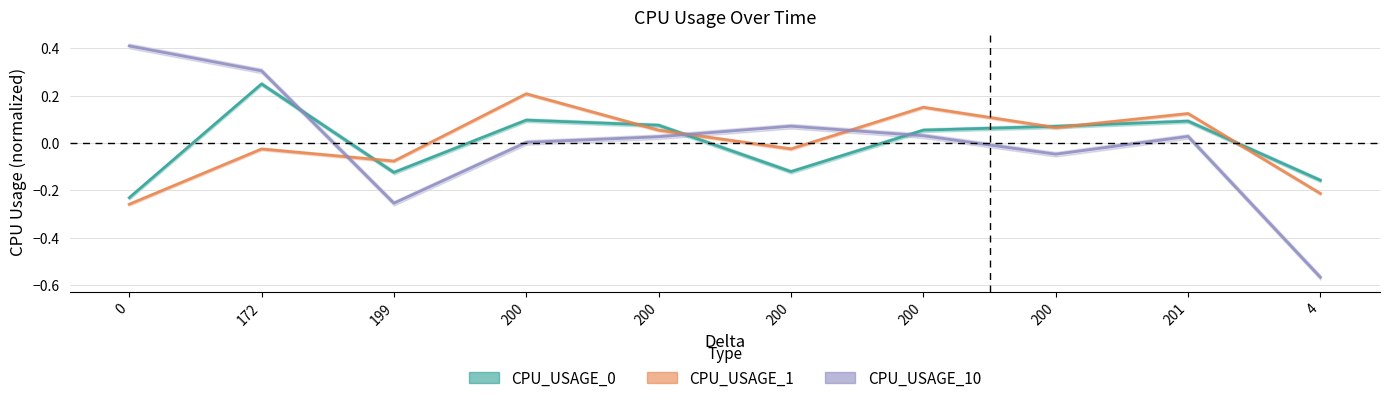

At 172, list the series in order from largest to smallest.

CPU_USAGE_10, CPU_USAGE_0, CPU_USAGE_1